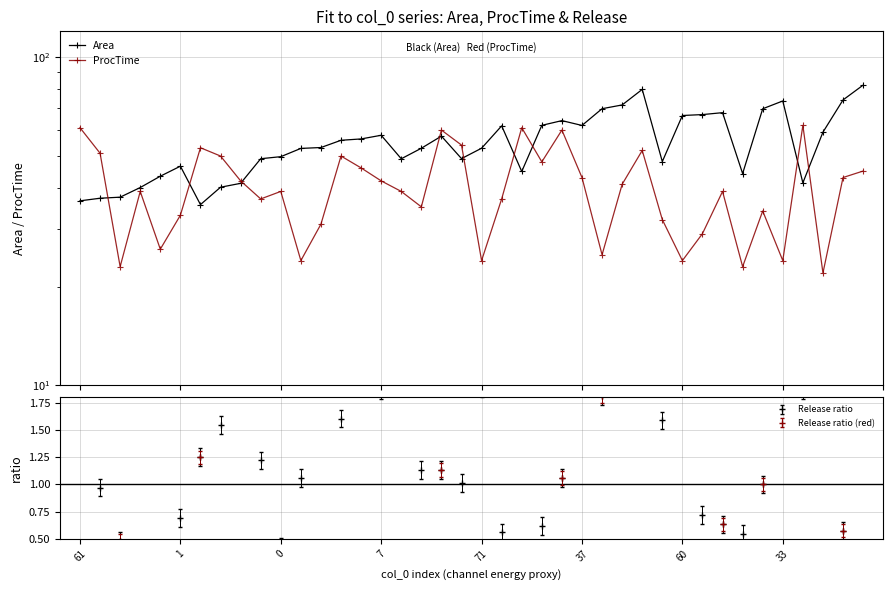

What is the total value across all series at 22?

105.9